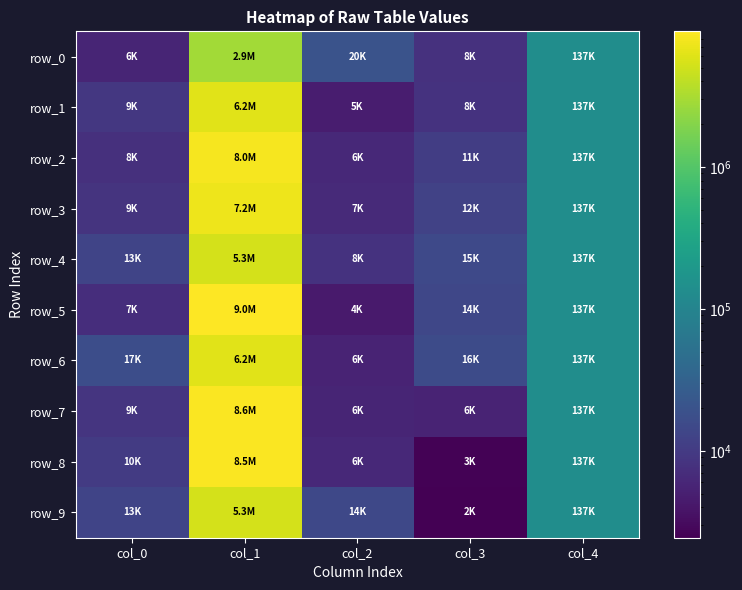

What is the maximum value for row_0?

2864853